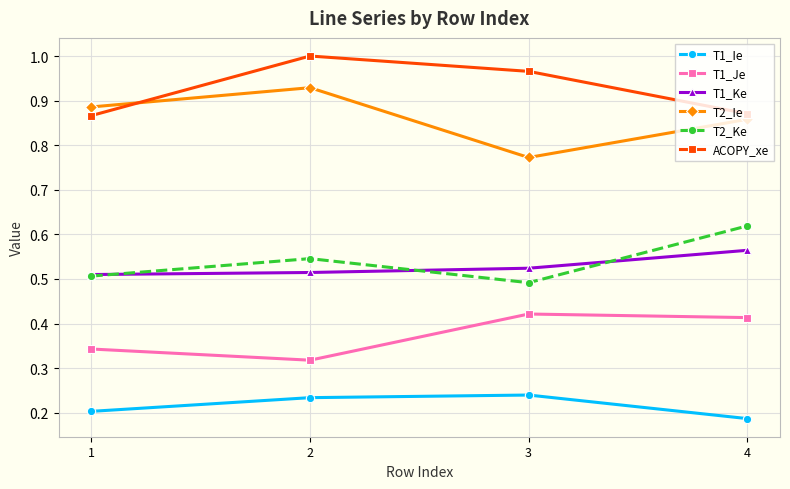

The value of T1_Ke at 3 is 0.7. True or false?

False